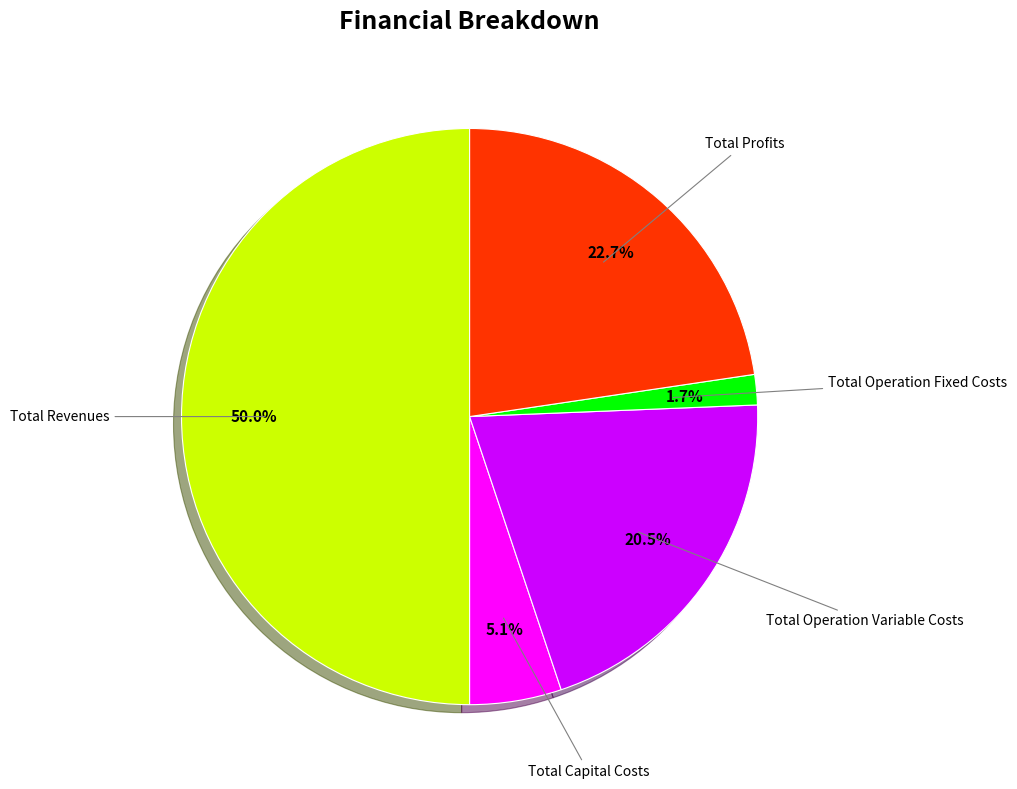

Count the number of slices in the pie.

5